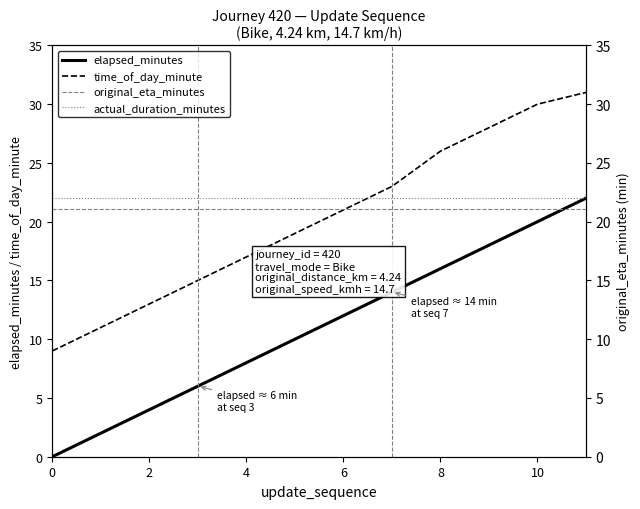

What is the value of the time_of_day_minute point at the 5th from the left?

17